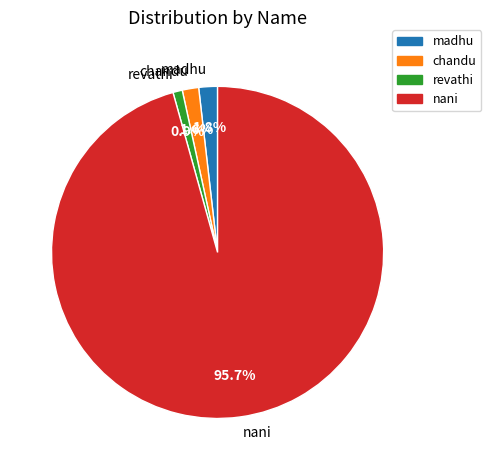

Is there any slice that represents more than half of the pie?

Yes